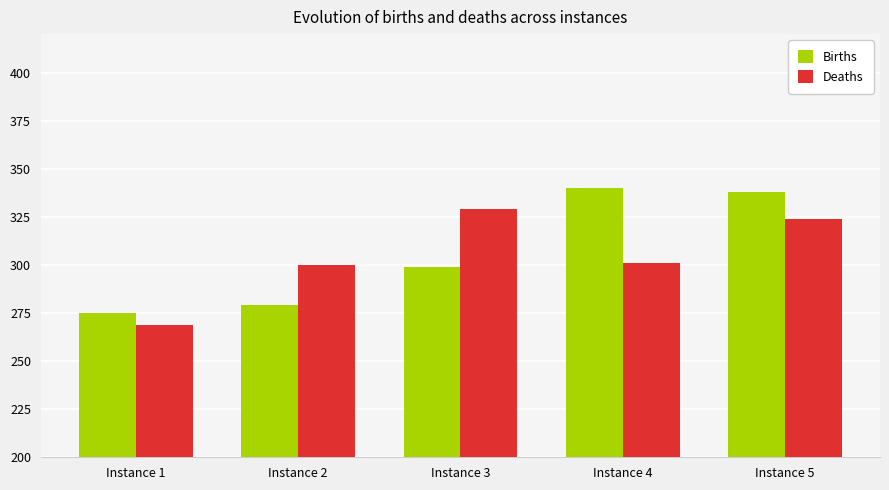

Reading left to right, extract all data points from this chart.

Births: Instance 1=275	Instance 2=279	Instance 3=299	Instance 4=340	Instance 5=338
Deaths: Instance 1=269	Instance 2=300	Instance 3=329	Instance 4=301	Instance 5=324